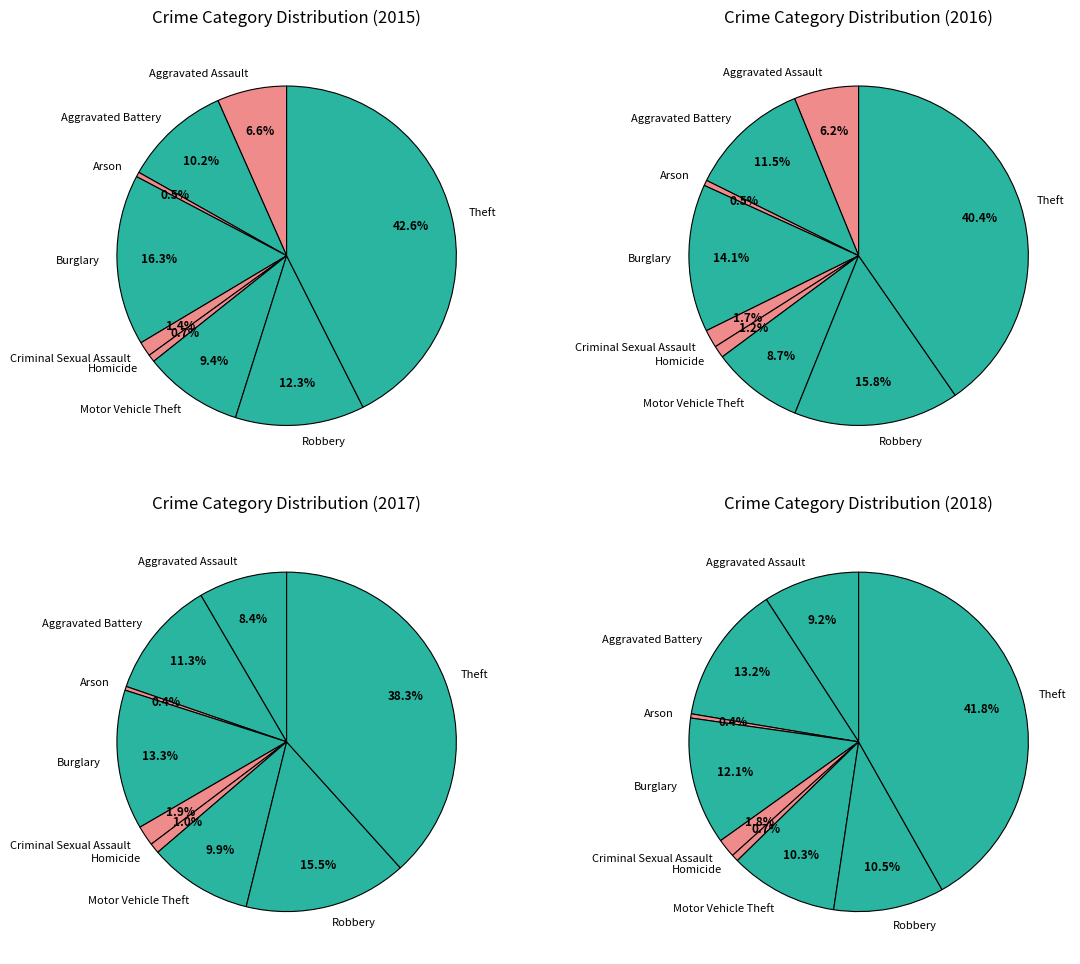

What percentage is the Theft slice, to the nearest percent?

43%